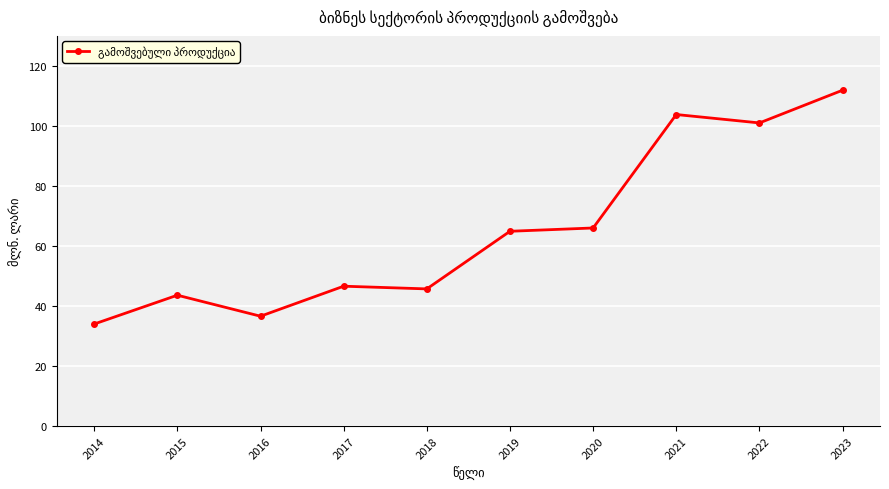

What is the change in value from 2014 to 2018?

+11.7